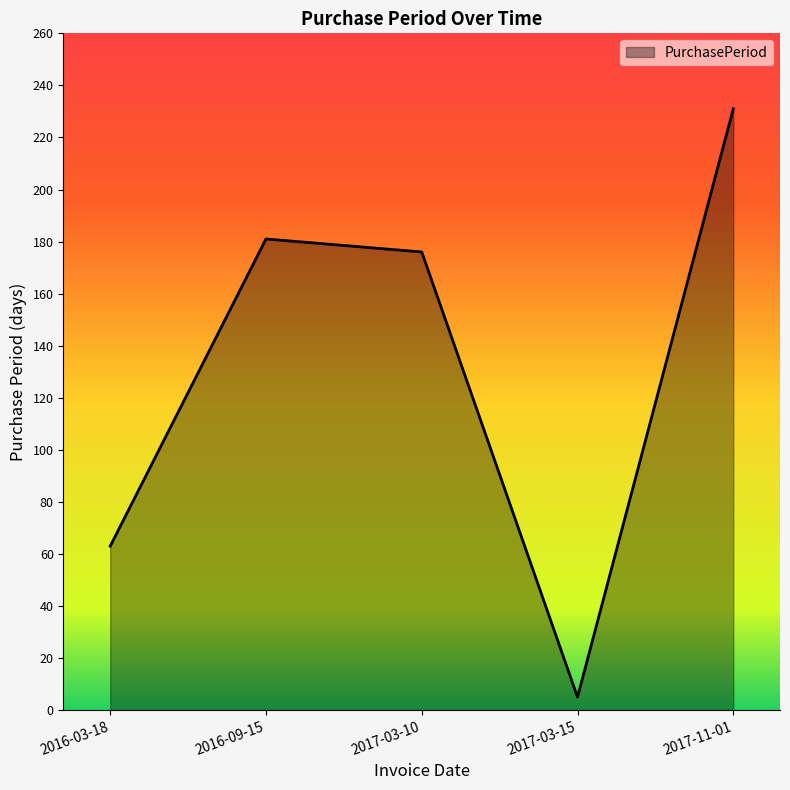

List the labels in order of value, largest first.

2017-11-01, 2016-09-15, 2017-03-10, 2016-03-18, 2017-03-15